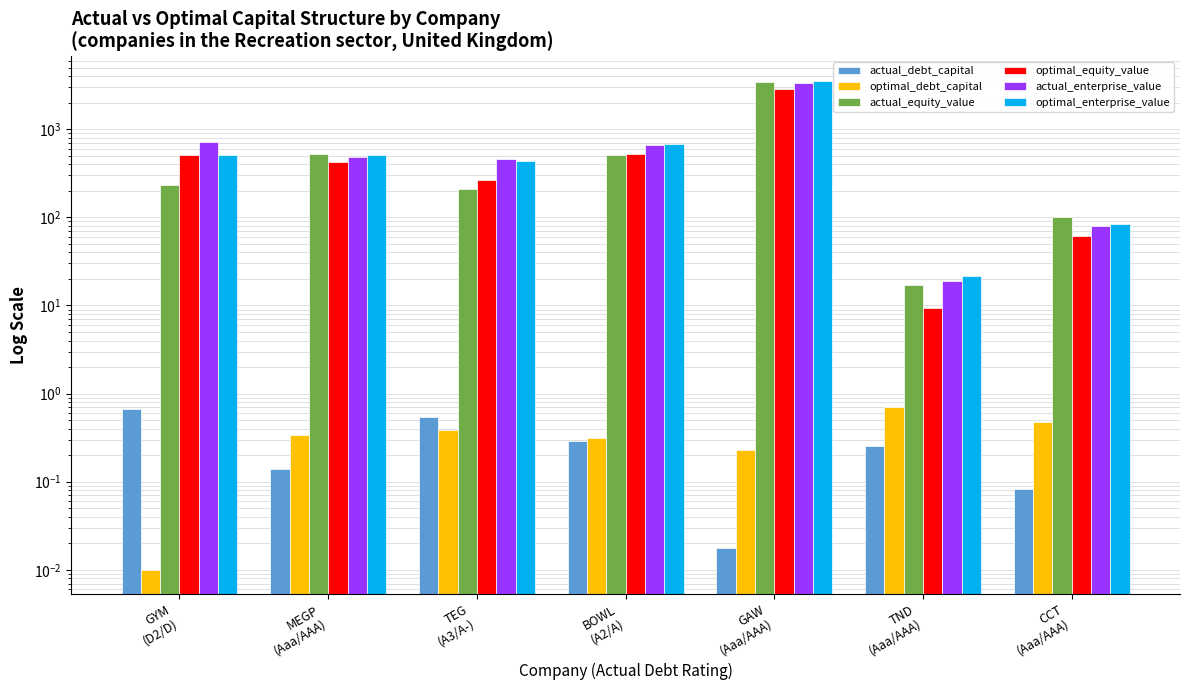

What position from the left is MEGP
(Aaa/AAA)?

2